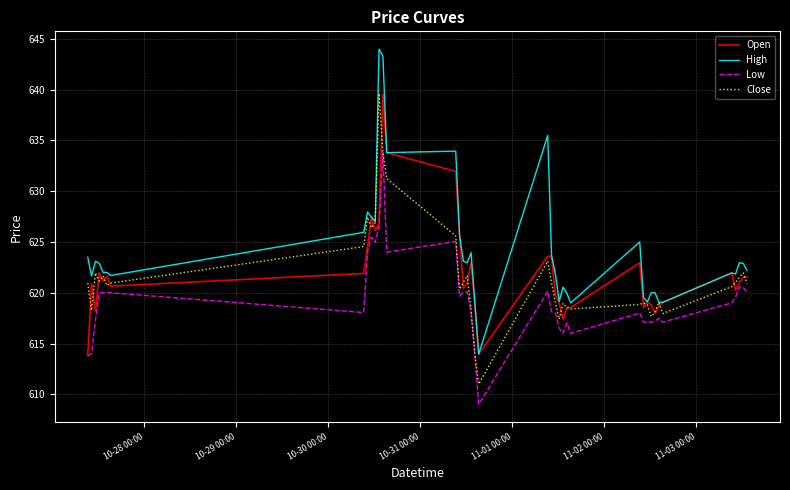

Is this an area chart (filled region under the line)?

No